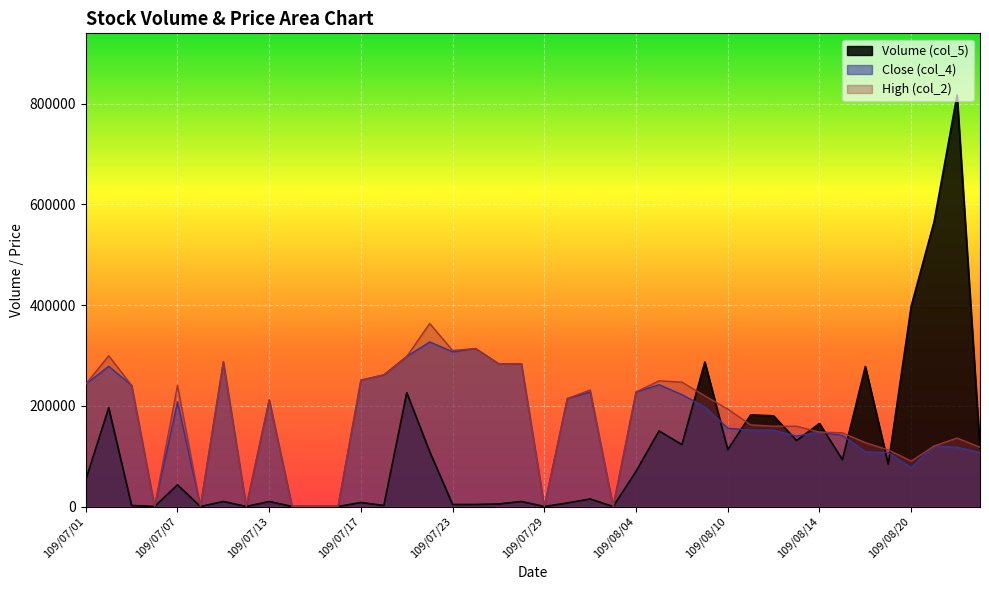

True or false: the data shows 287888 at 109/08/11.

False